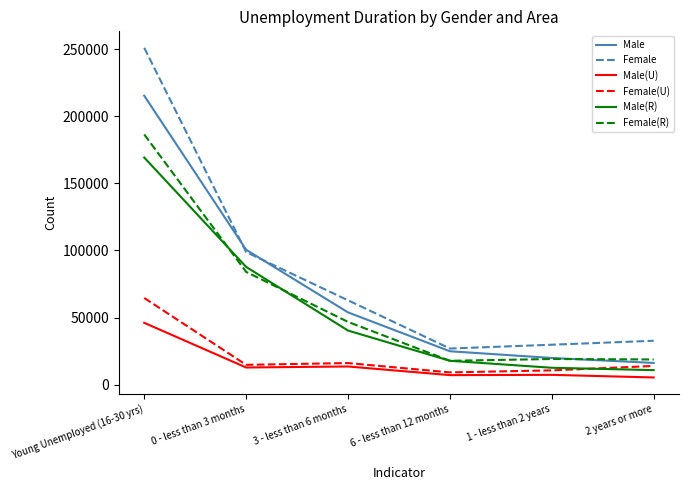

Between 0 - less than 3 months and 6 - less than 12 months, which series saw the biggest shift?

Male